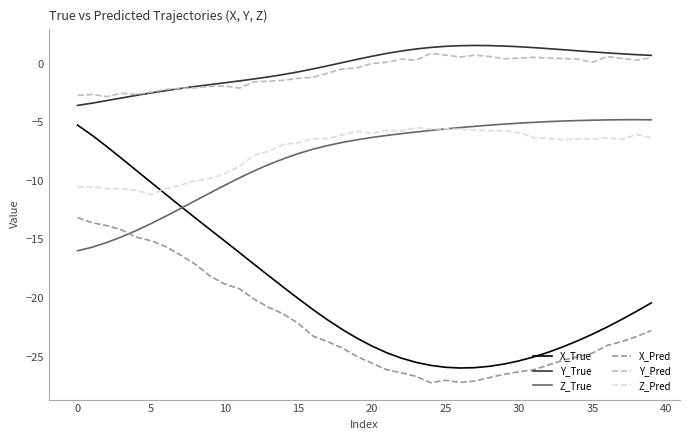

Which series has the widest spread of values?

X_True